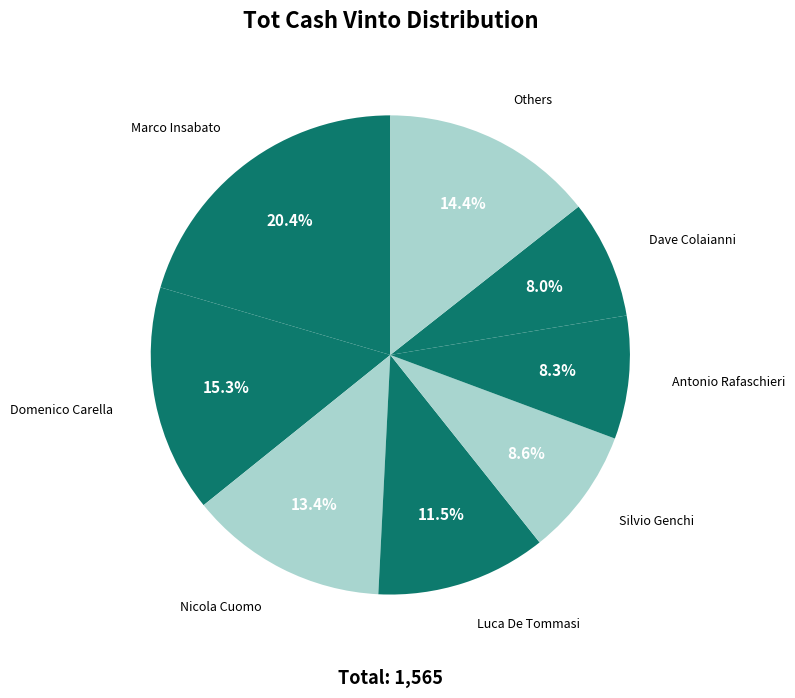

Count the number of slices in the pie.

8